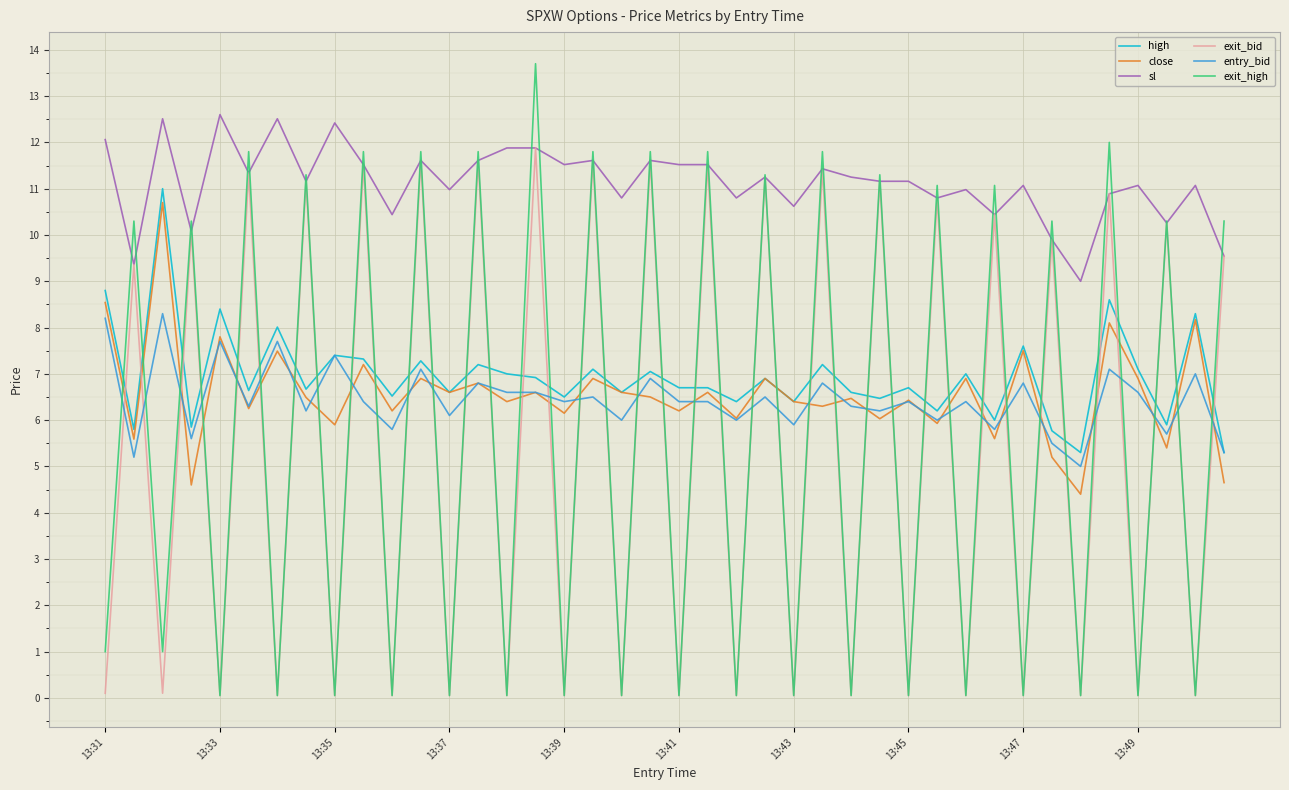

List the series in order of their peak value, highest first.

exit_high, sl, exit_bid, high, close, entry_bid